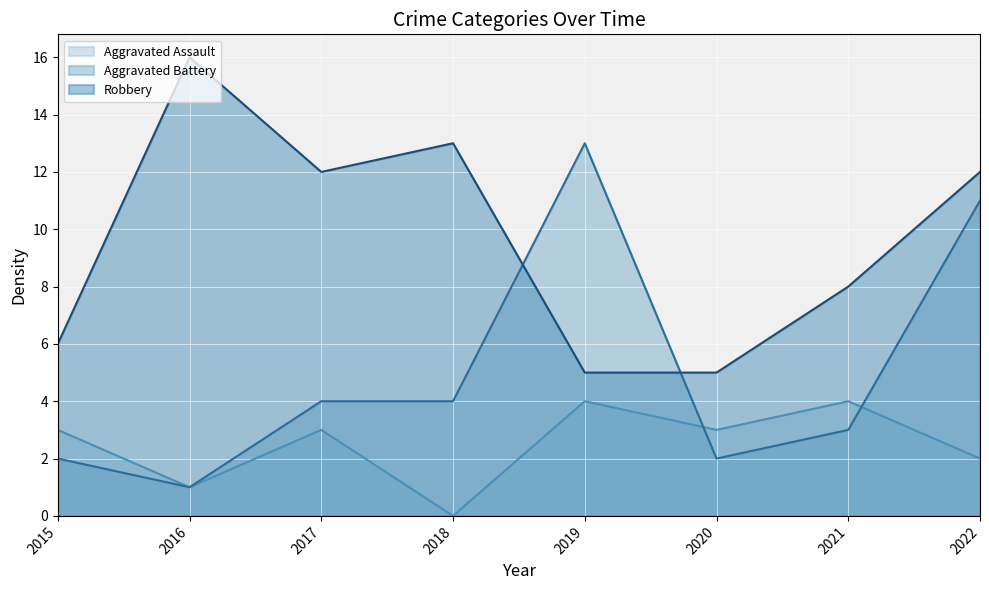

Count the number of categories in the chart.

8